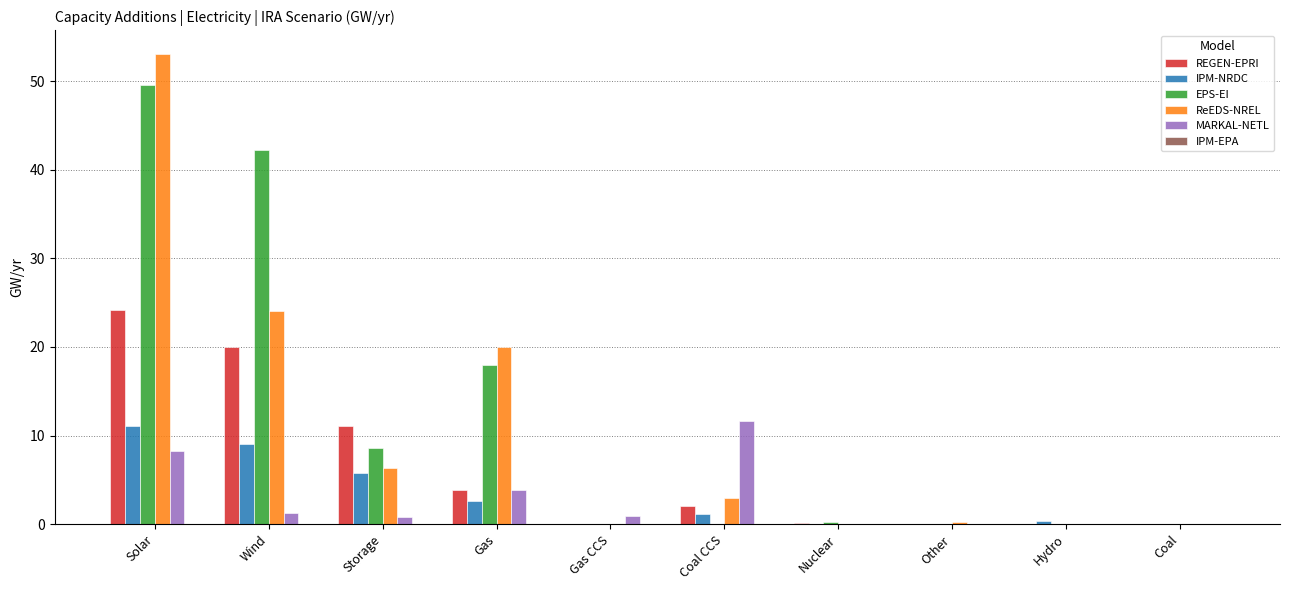

Is it true that ReEDS-NREL equals 20.0 at Gas?

True